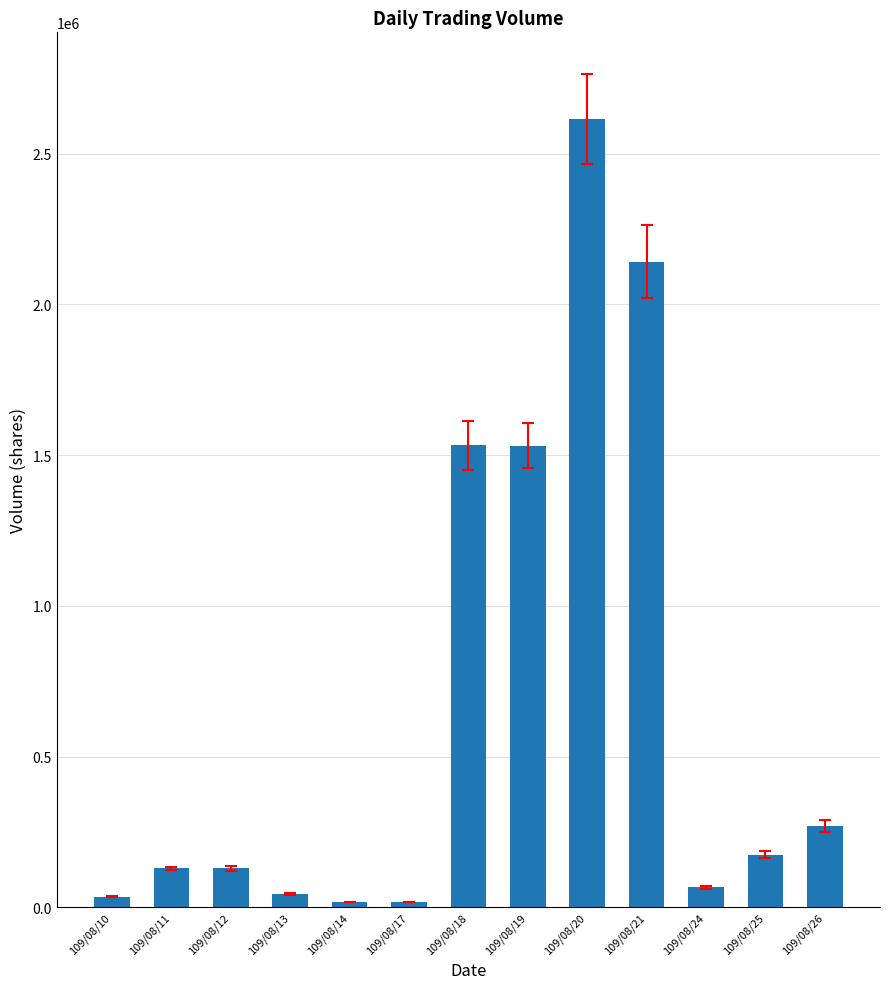

What is the change in value from 109/08/14 to 109/08/18?

+1514000